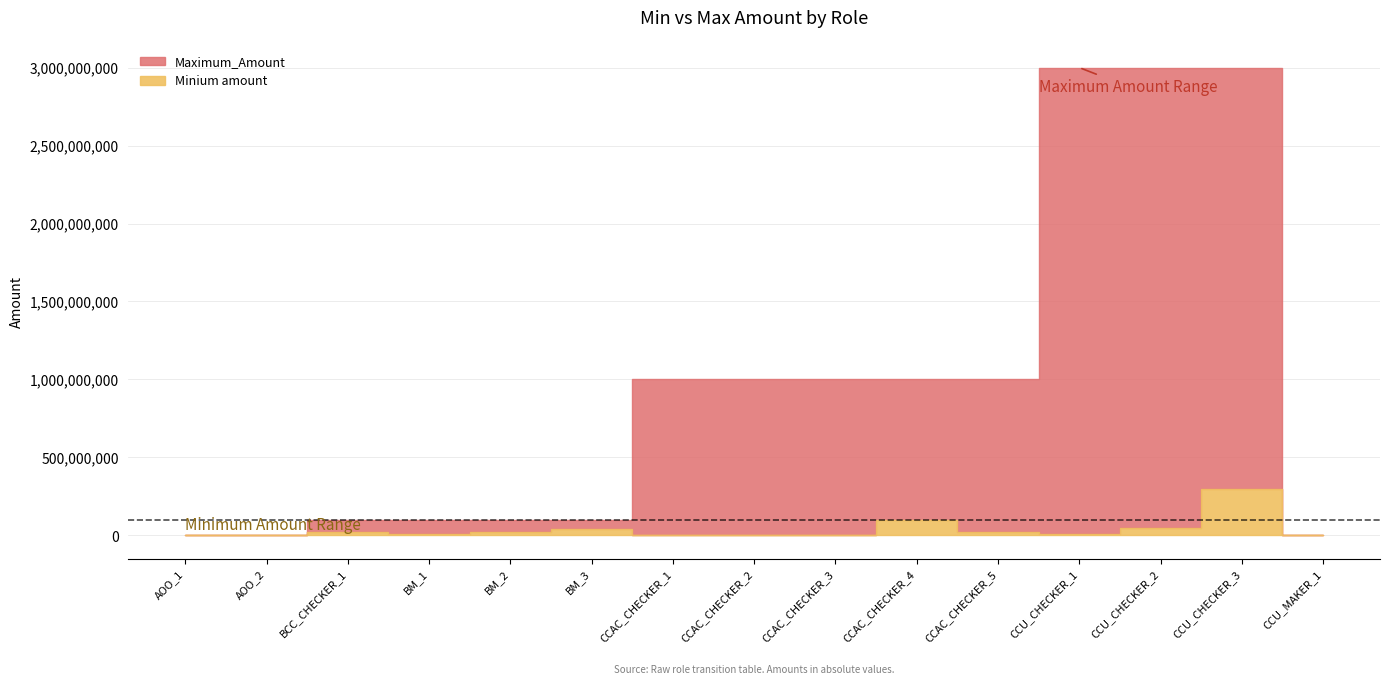

Rank the series at CCAC_CHECKER_5 from highest to lowest value.

Maximum_Amount, Minium amount